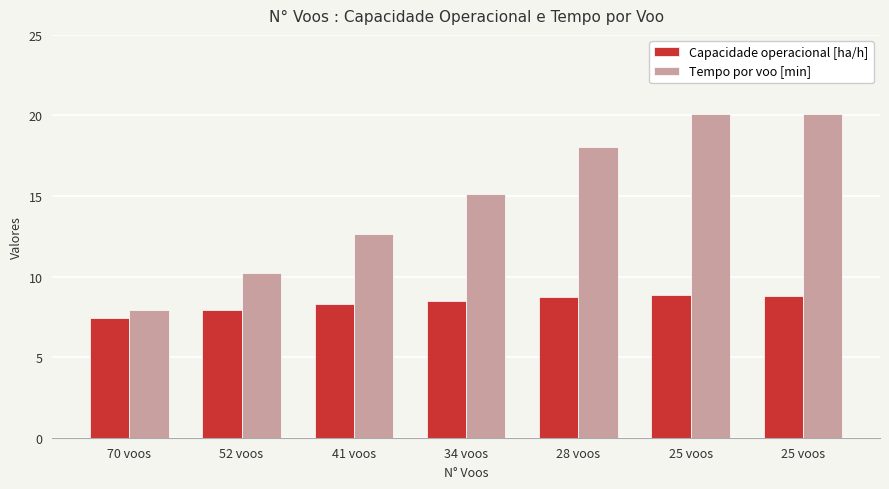

What are all the series names shown in the legend?

Capacidade operacional [ha/h], Tempo por voo [min]